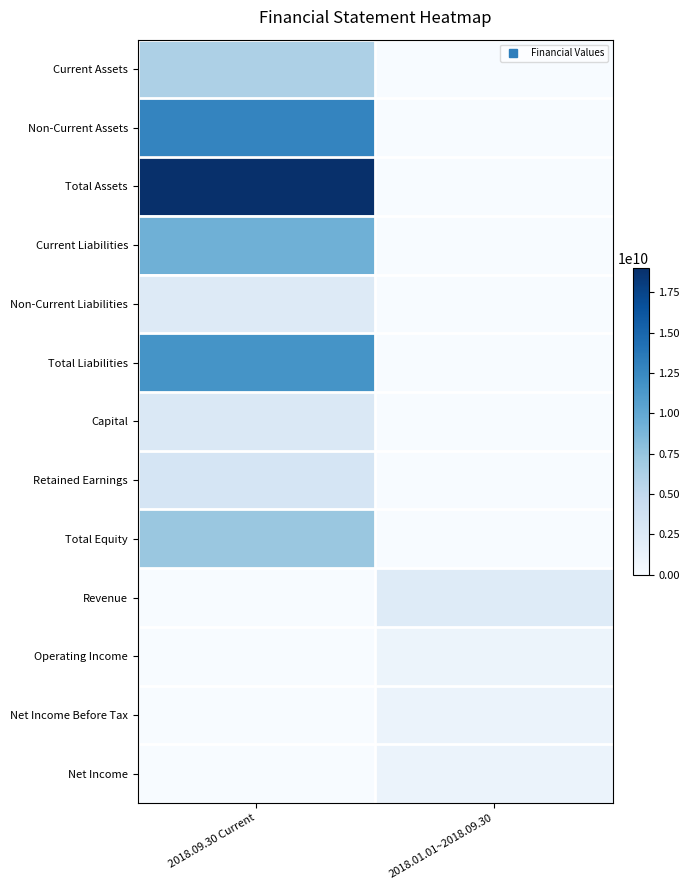

Which category has the lowest value across all series?

2018.01.01~2018.09.30